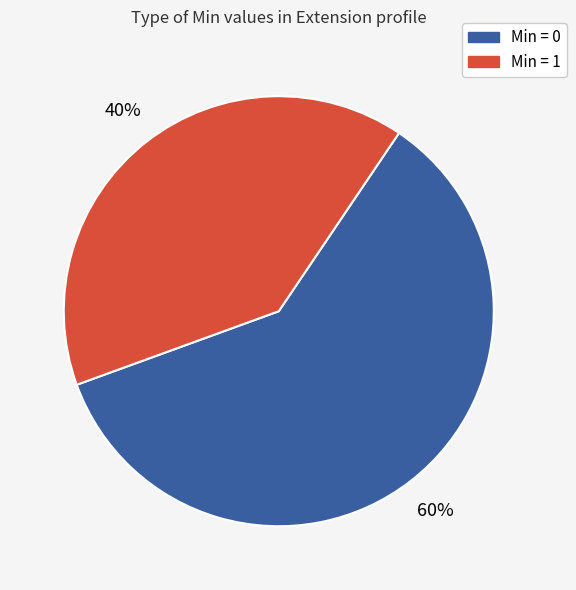

Is there any slice that represents more than half of the pie?

Yes